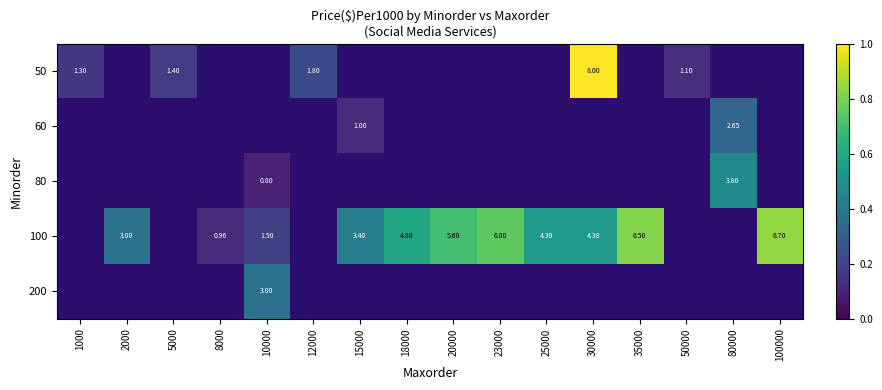

Rank the series at 50000 from highest to lowest value.

50, 60, 80, 100, 200